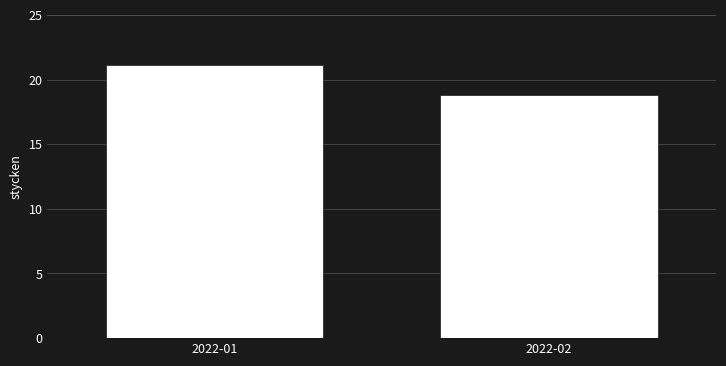

Rank the categories by value from highest to lowest.

2022-01, 2022-02